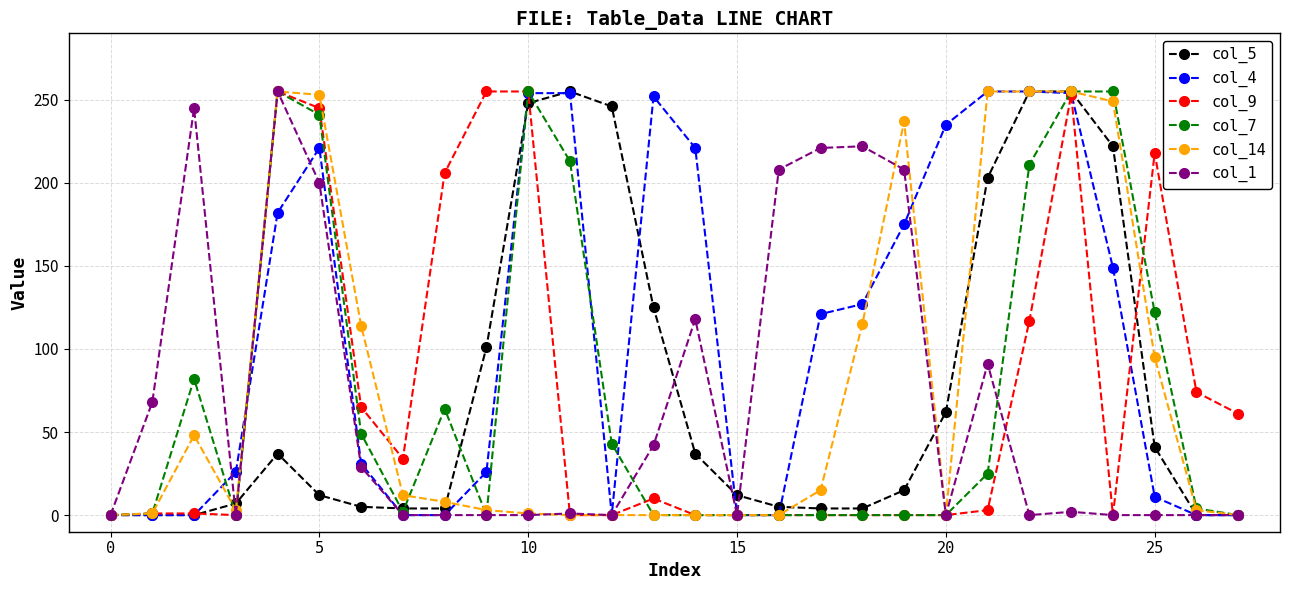

What are all the series names shown in the legend?

col_5, col_4, col_9, col_7, col_14, col_1